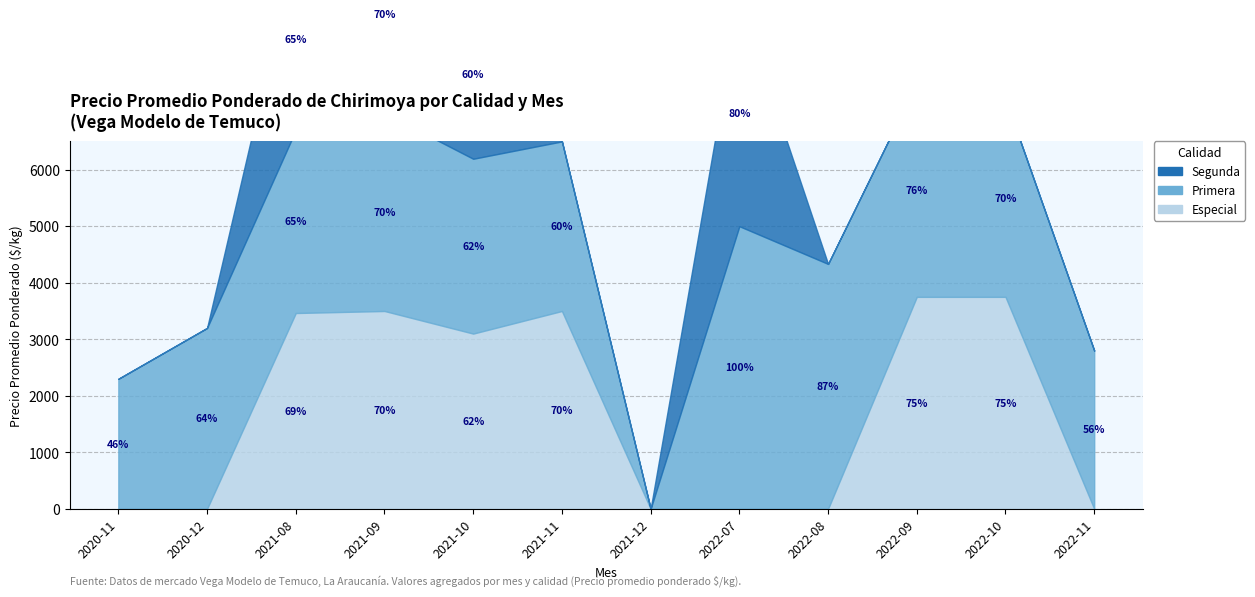

Is the value of Especial at 2021-11 greater than the value of Segunda at 2022-08?

Yes